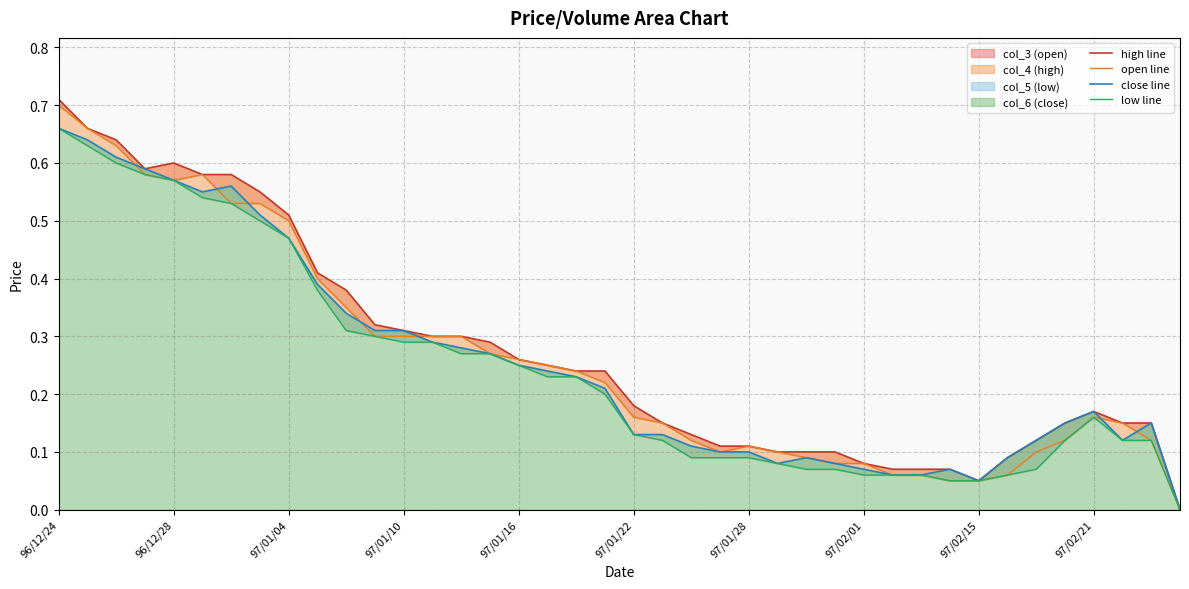

How many data points in low line are above 0?

39